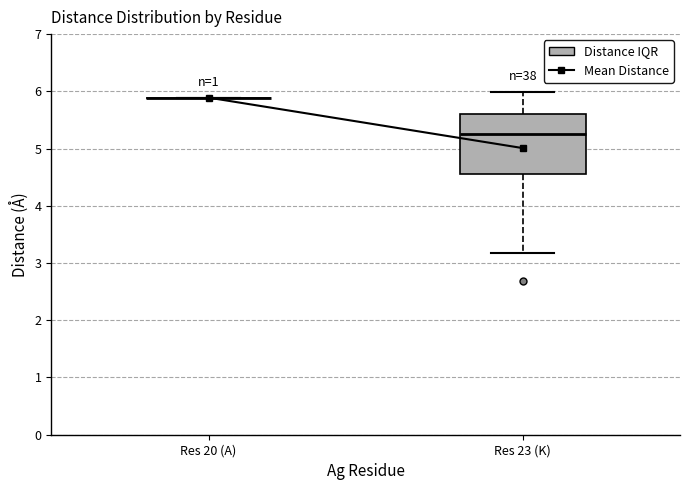

Which box is the tallest, from its lower edge to its upper edge?

Res 23 (K)